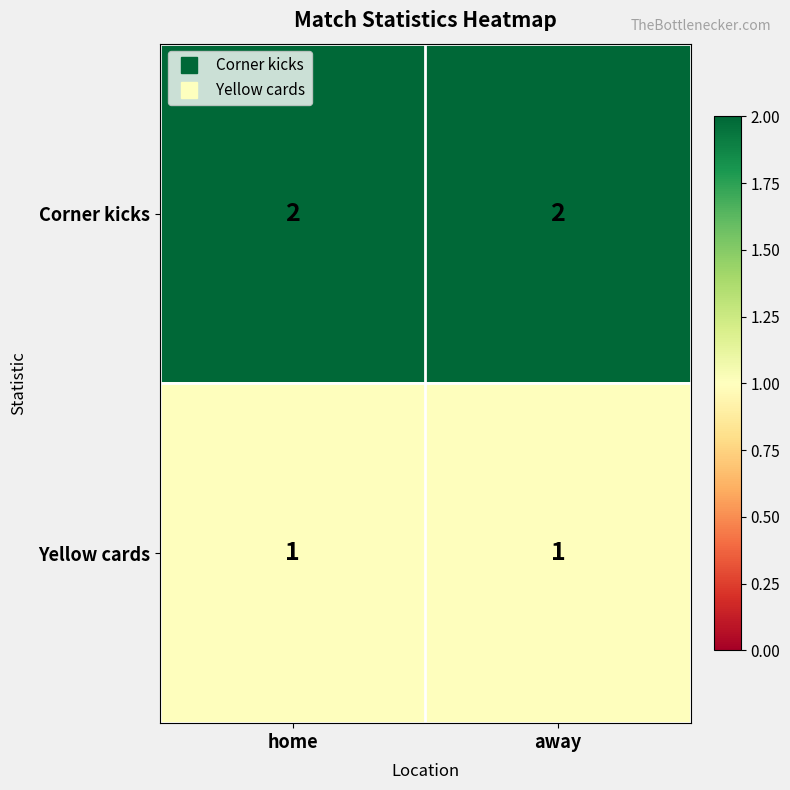

The Corner kicks series shows 2 at home. True or false?

True